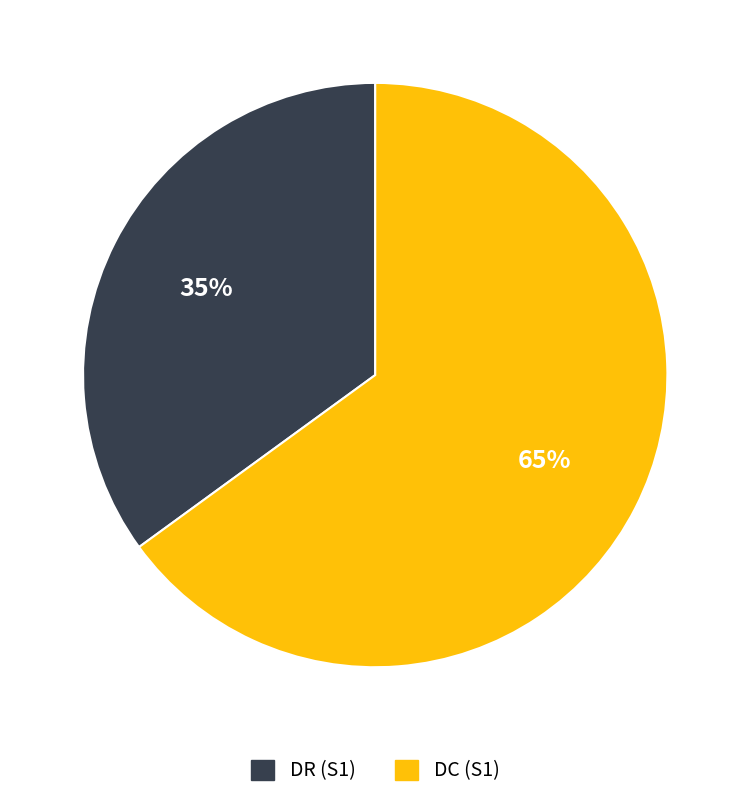

To the nearest percent, what is the difference between the largest and smallest slice percentages?

30%